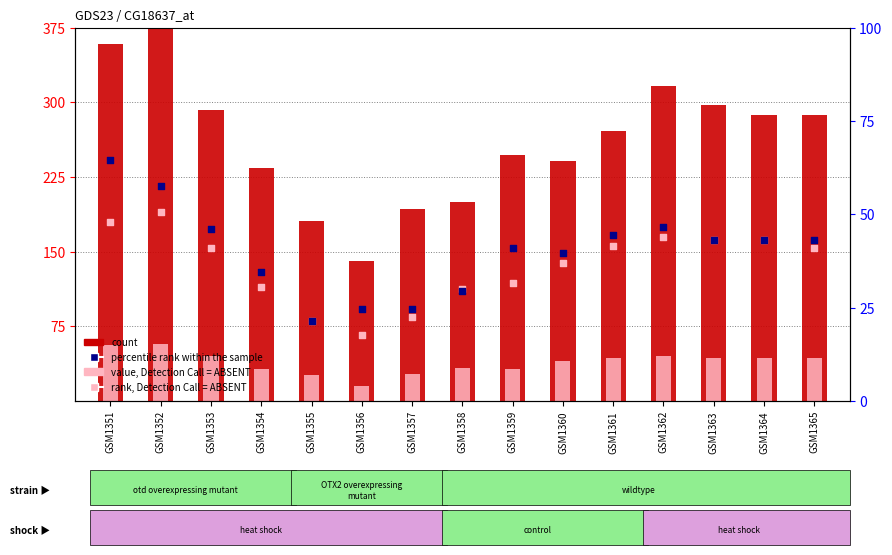

What is the total value across all series at GSM1354?

509.2